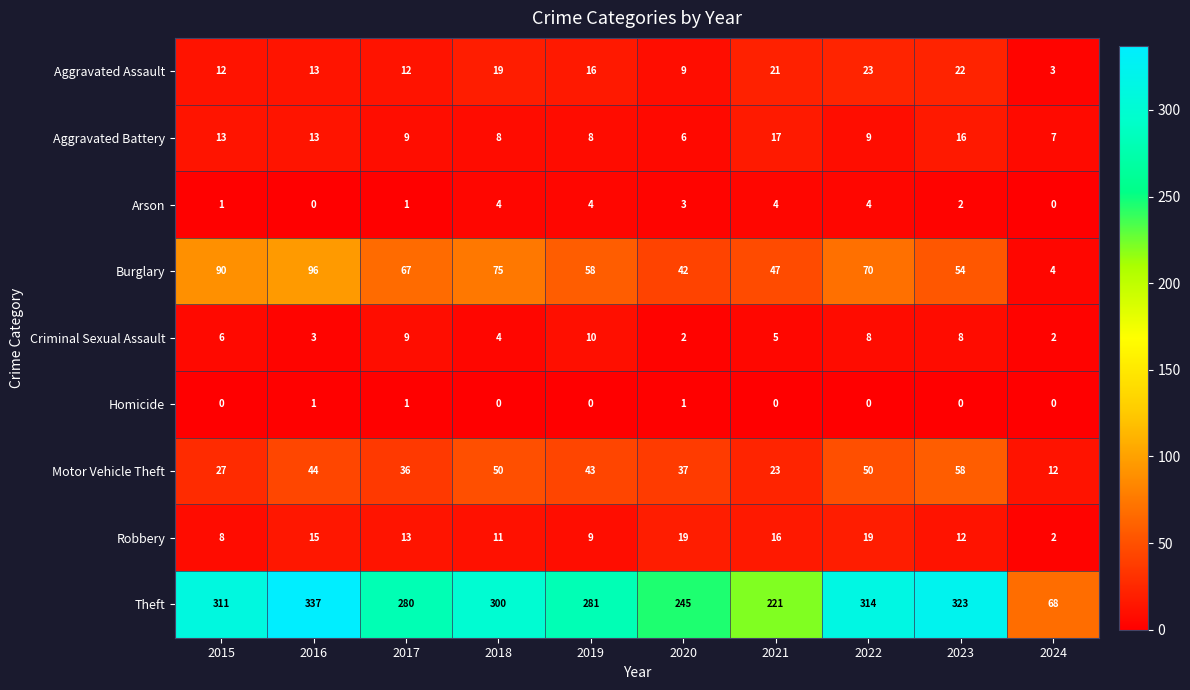

What is the difference between the highest and lowest values at 2023?

323